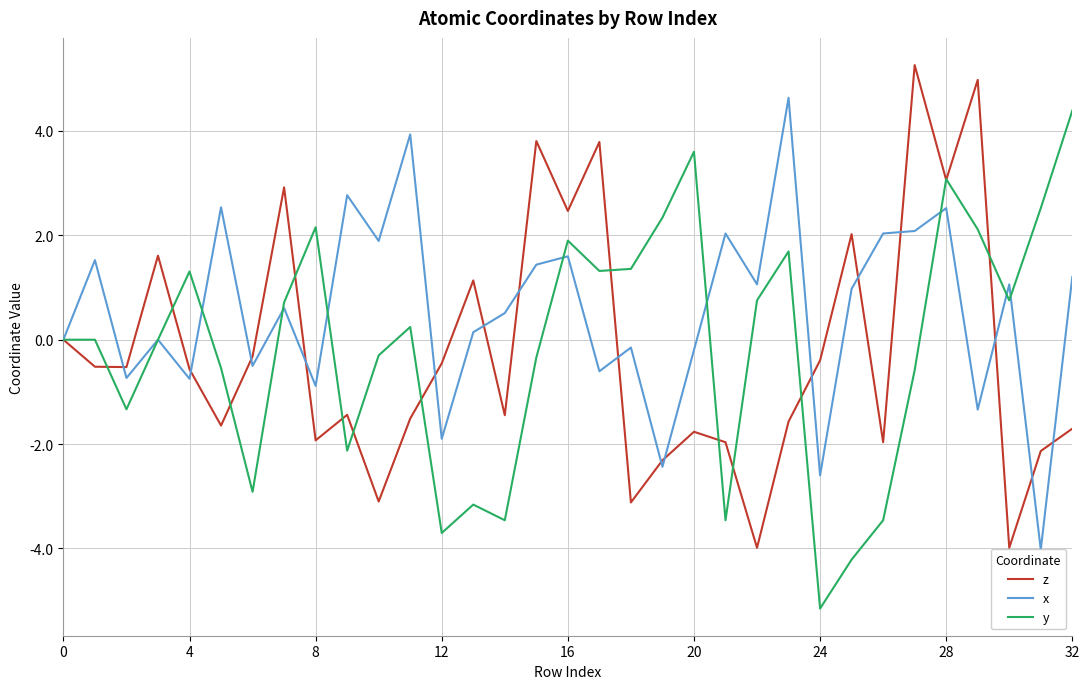

True or false: y has a value of 1.3 at 4.

True